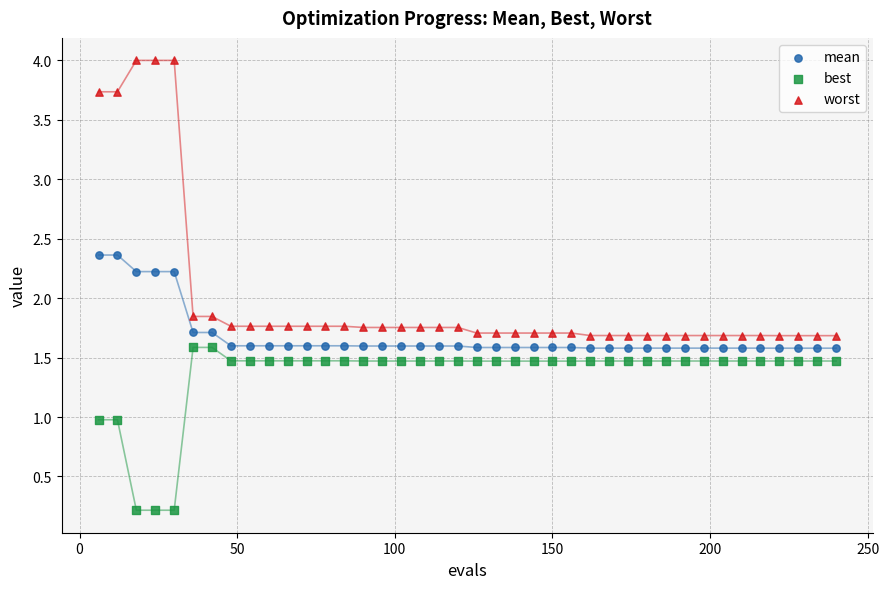

Across all data points, what is the range of X values (max minus min)?

234.0